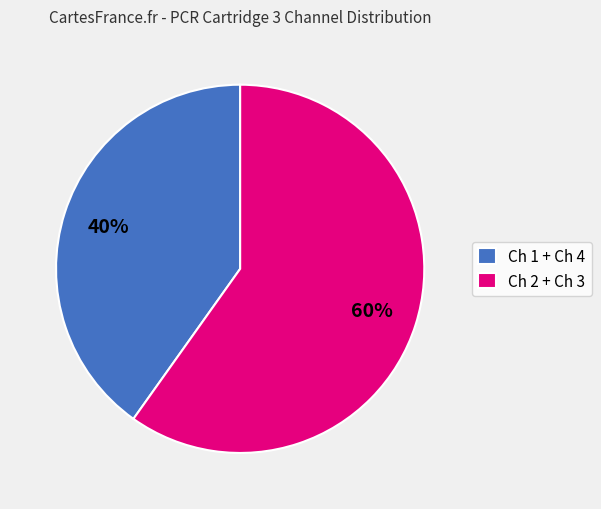

Between Ch 1 + Ch 4 and Ch 2 + Ch 3, which is larger?

Ch 2 + Ch 3